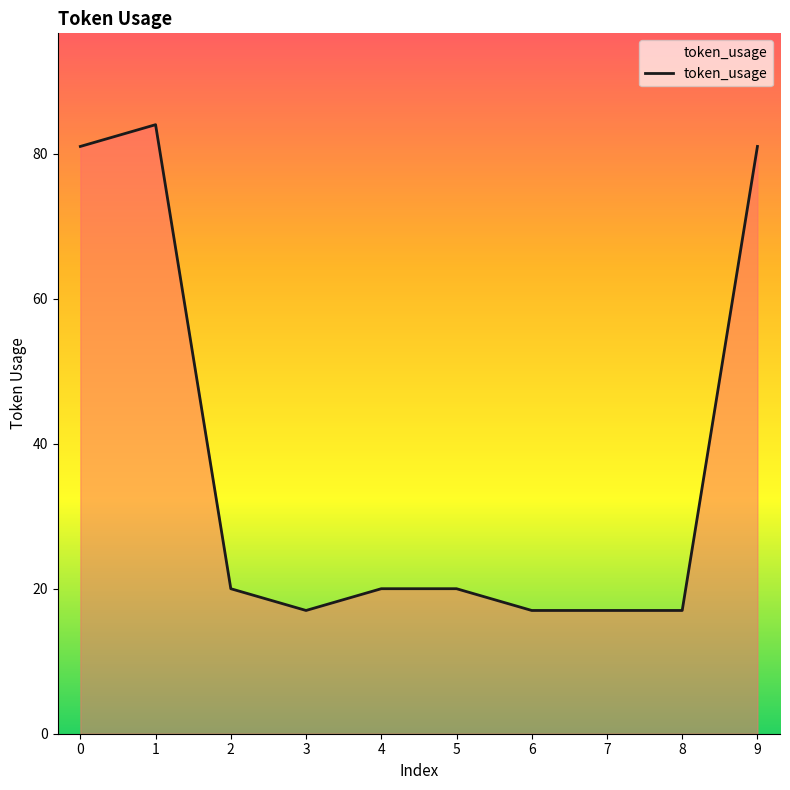

Reading left to right, transcribe all the data shown in this chart.

0=81	1=84	2=20	3=17	4=20	5=20	6=17	7=17	8=17	9=81